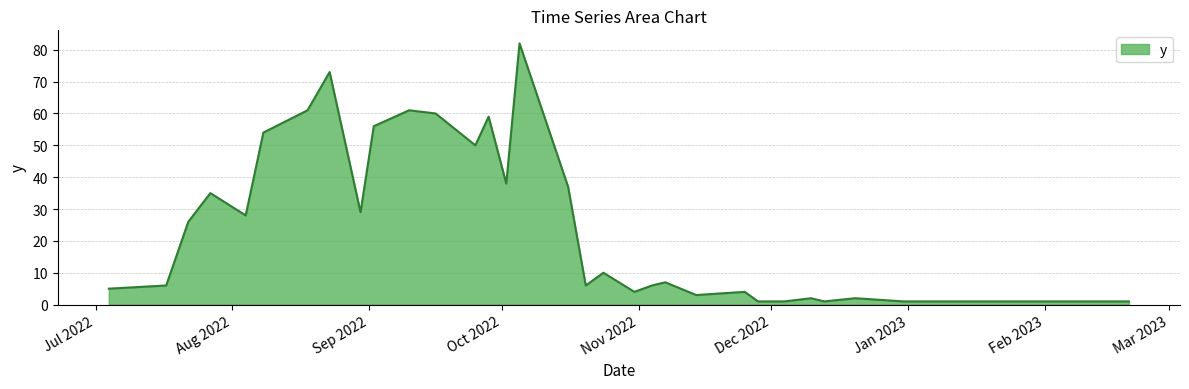

What is the greatest value displayed?

82